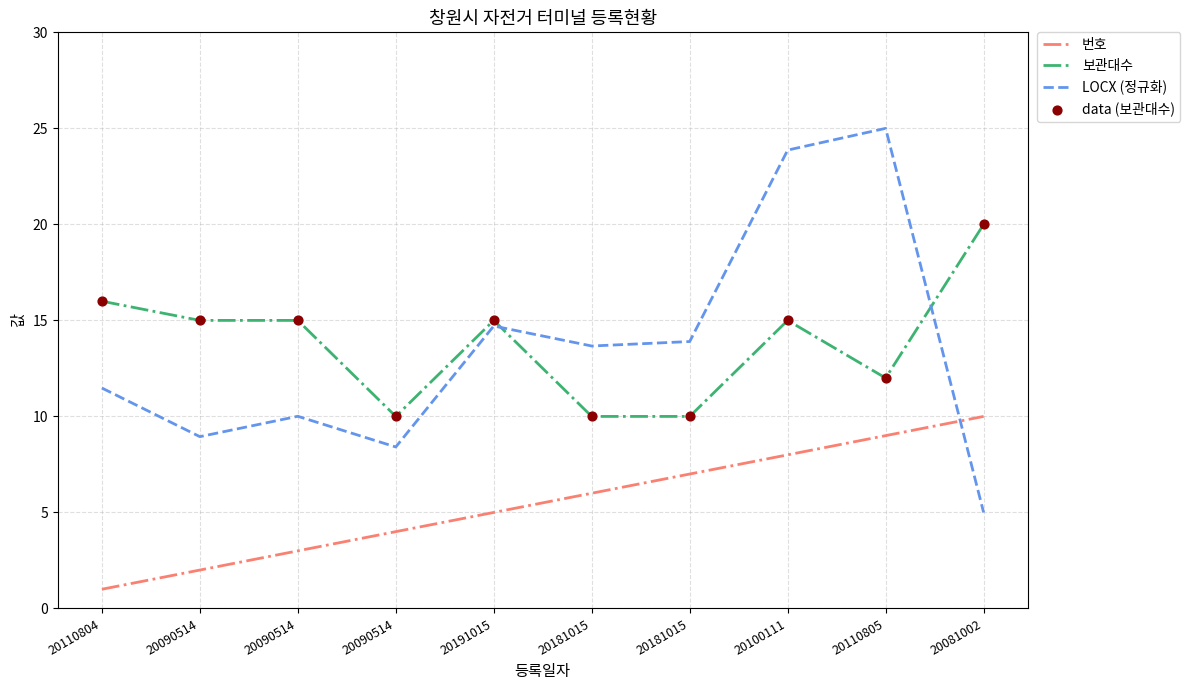

What is the total value across all series at 20110804?

28.5